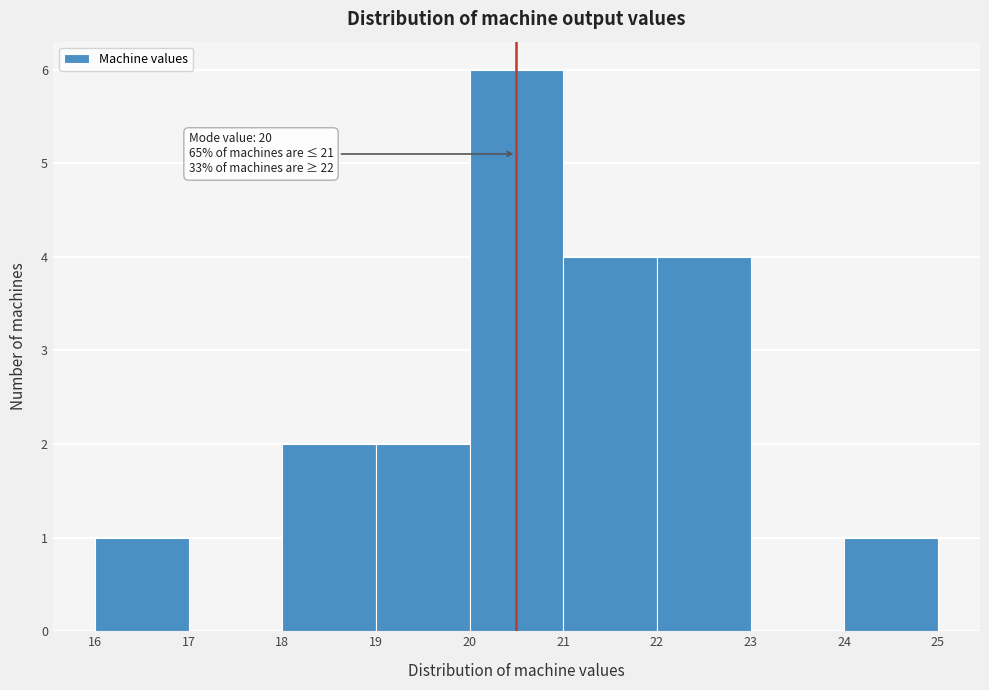

Reading right to left, what are all the values shown in this chart?

24=1	23=0	22=4	21=4	20=6	19=2	18=2	17=0	16=1